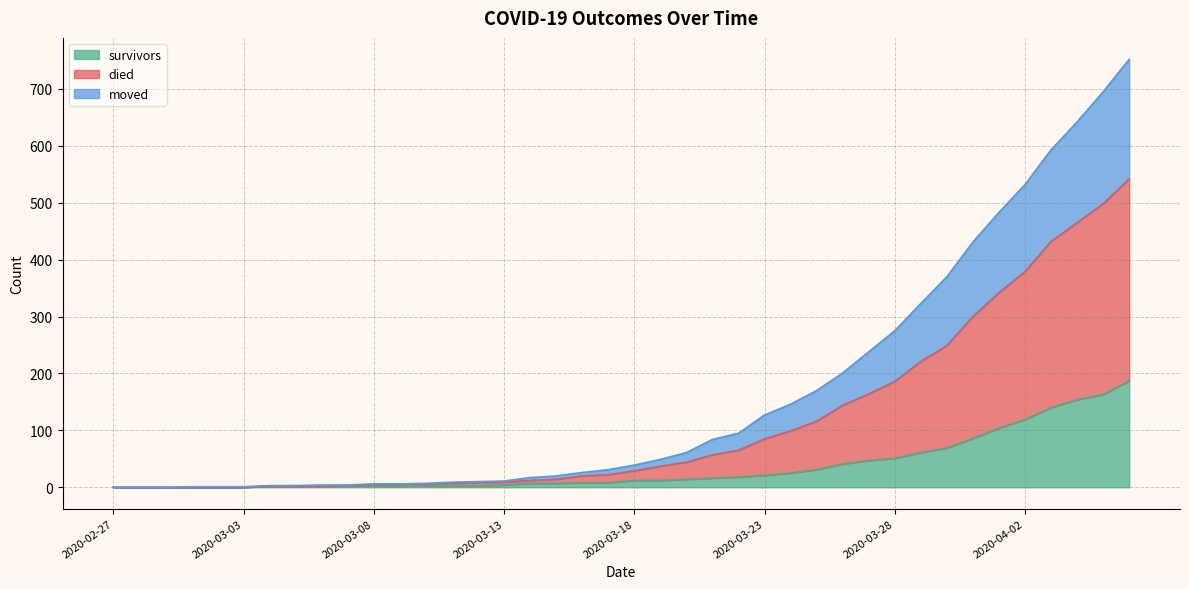

Which series changed the most between 2020-03-12 and 2020-04-03?

died